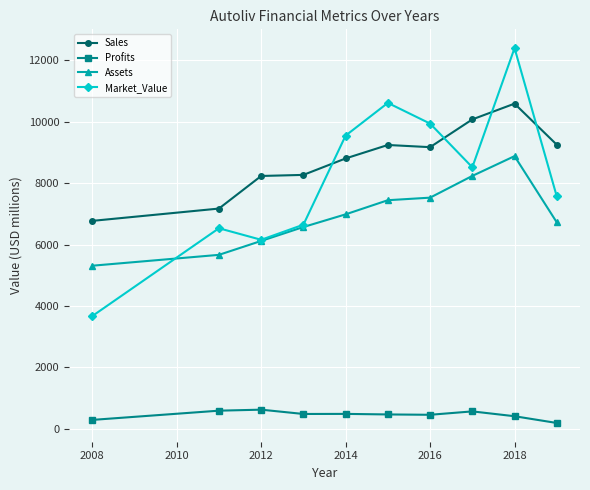

At how many categories does at least one series exceed 6304?

10